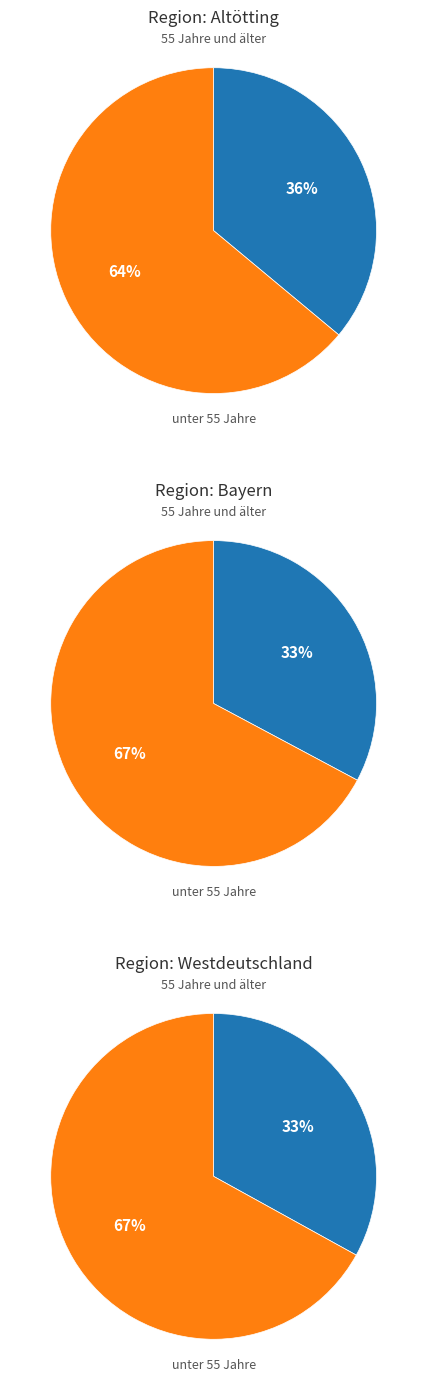

Is it true that Bayern is 31% of the pie?

False